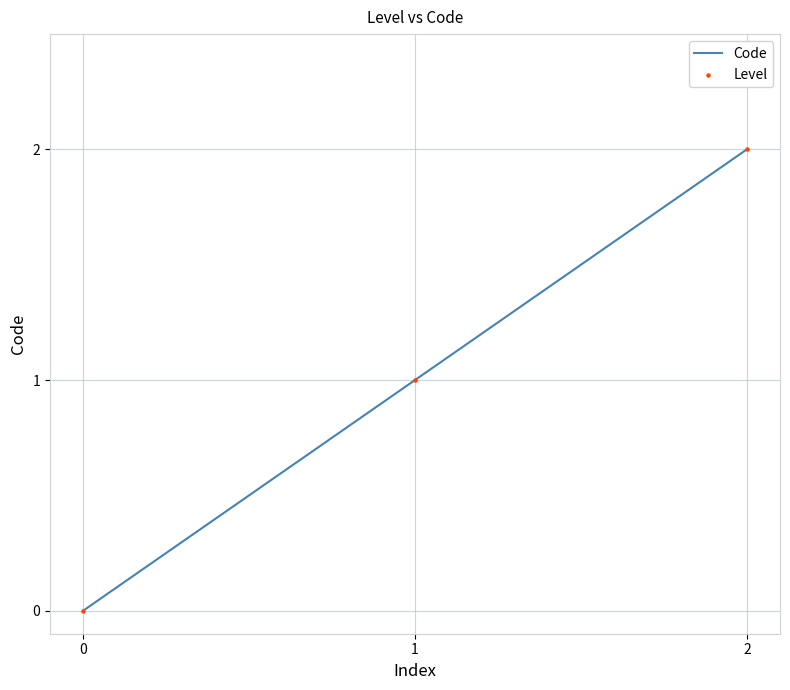

Is it true that the value at 1 is 2?

False